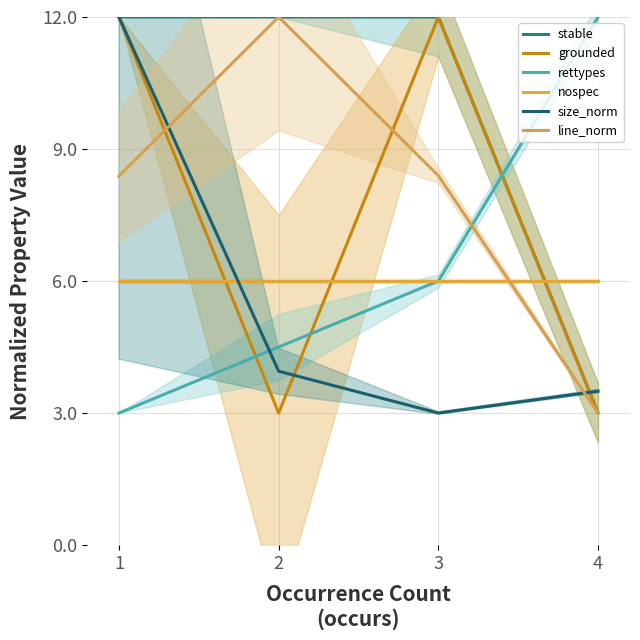

What is the sum of all rettypes values?

25.5